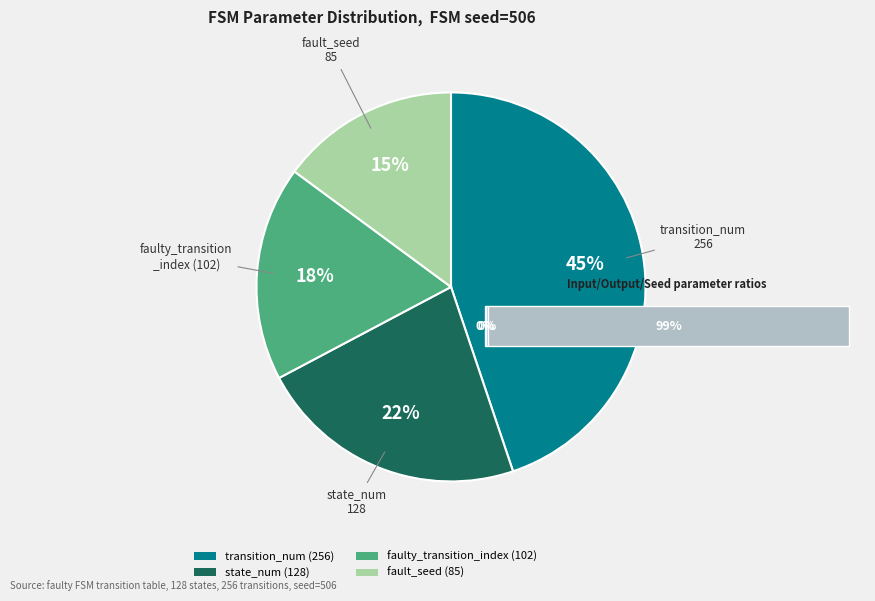

Does state_num (128) represent more than half of the total?

No